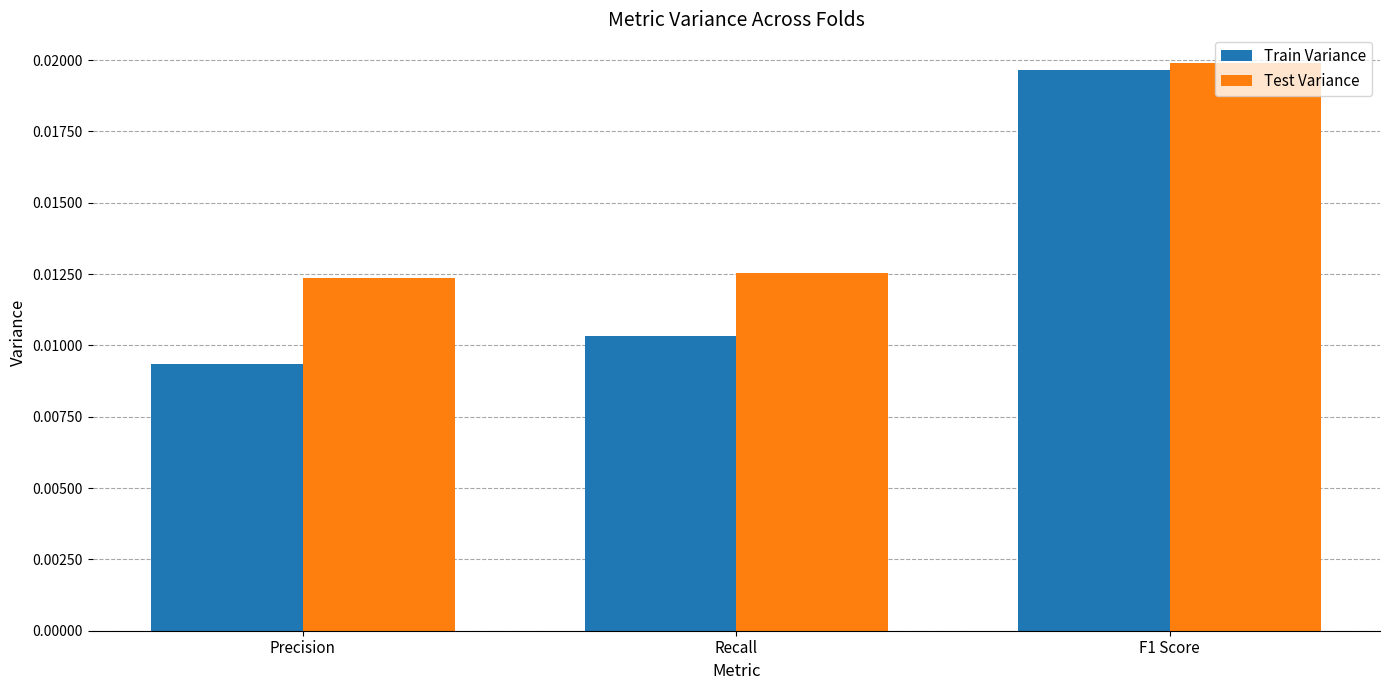

At which label does Train Variance reach its minimum?

Precision